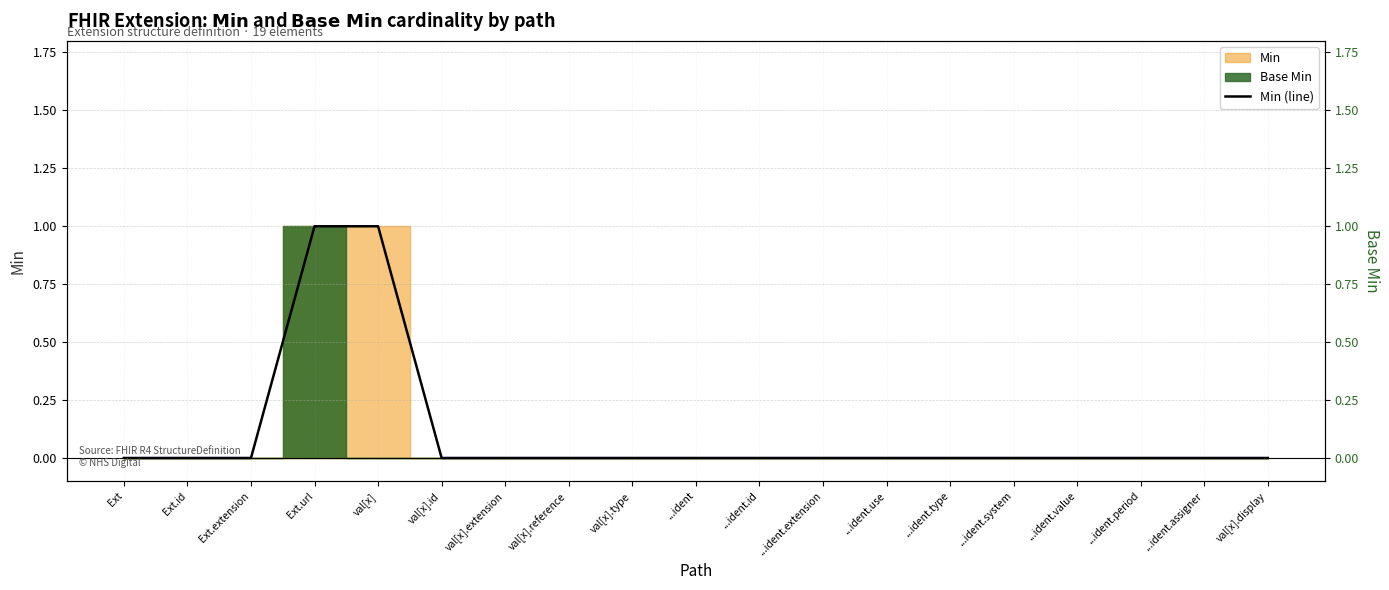

Rank the categories by value from highest to lowest.

Ext.url, val[x], Ext, Ext.id, Ext.extension, val[x].id, val[x].extension, val[x].reference, val[x].type, ...ident, ...ident.id, ...ident.extension, ...ident.use, ...ident.type, ...ident.system, ...ident.value, ...ident.period, ...ident.assigner, val[x].display